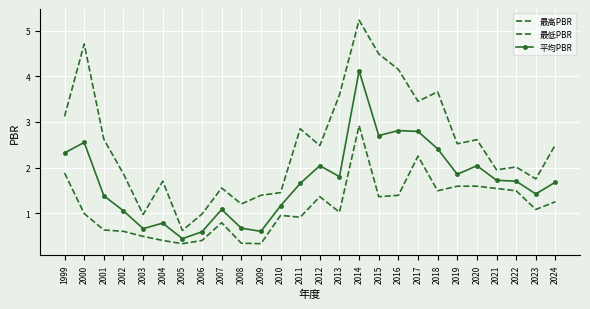

True or false: 最高PBR and 最低PBR cross at least once.

False